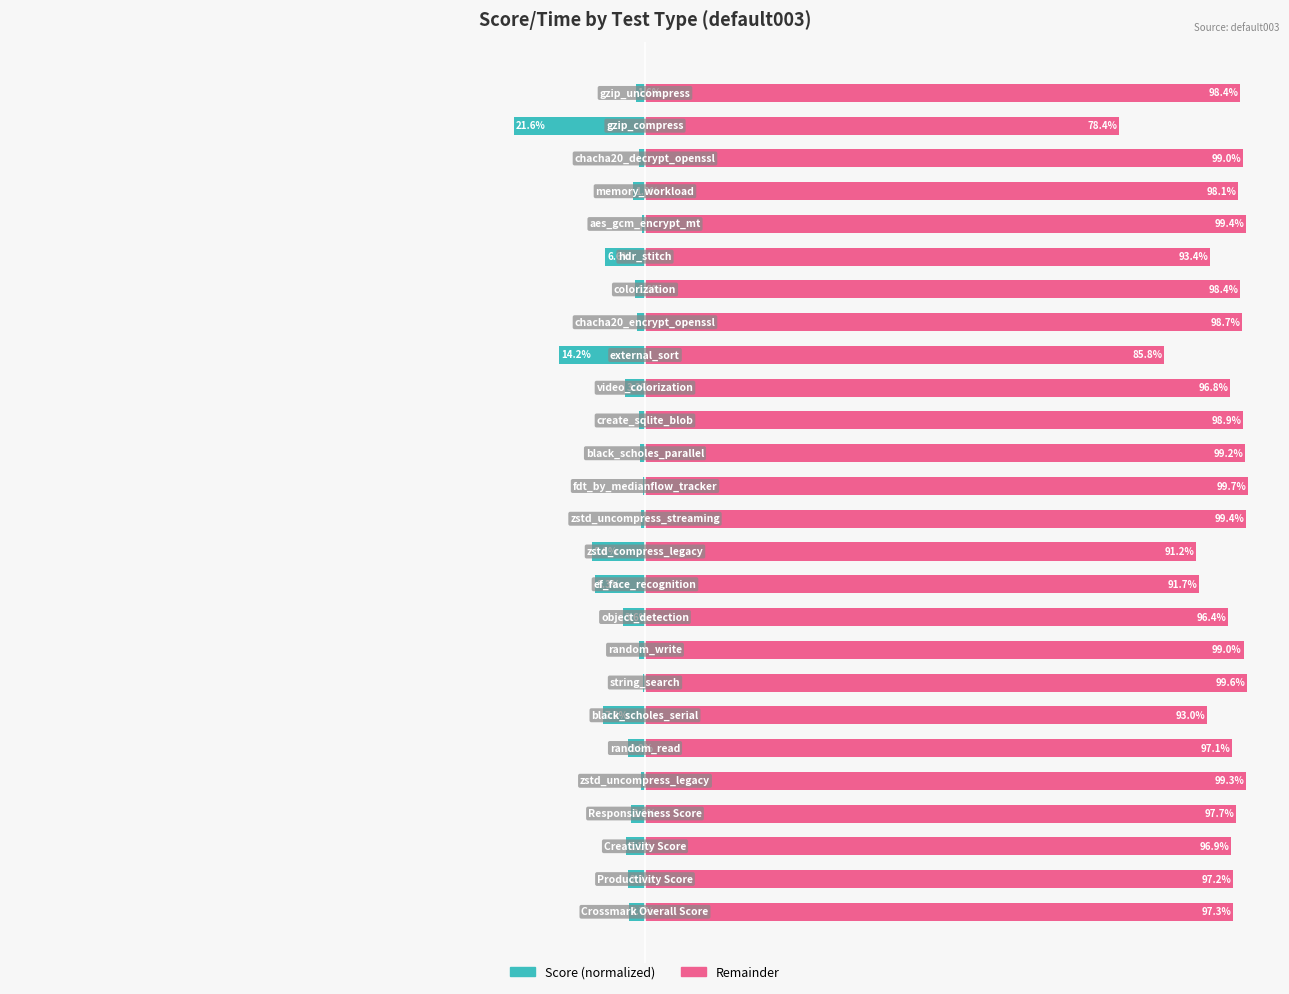

True or false: Score (normalized) has a value of -4.0 at 3.

False